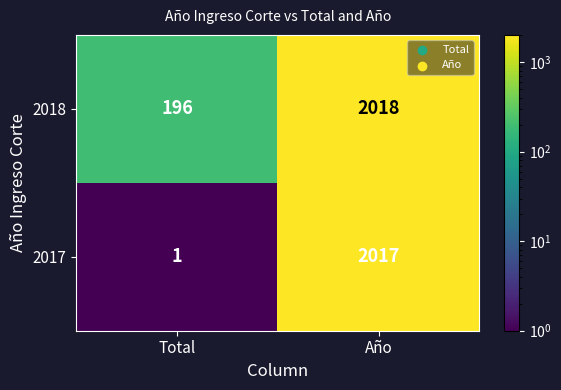

Reading left to right, list all the values displayed in this chart.

2018: Total=196	Año=2018
2017: Total=1	Año=2017